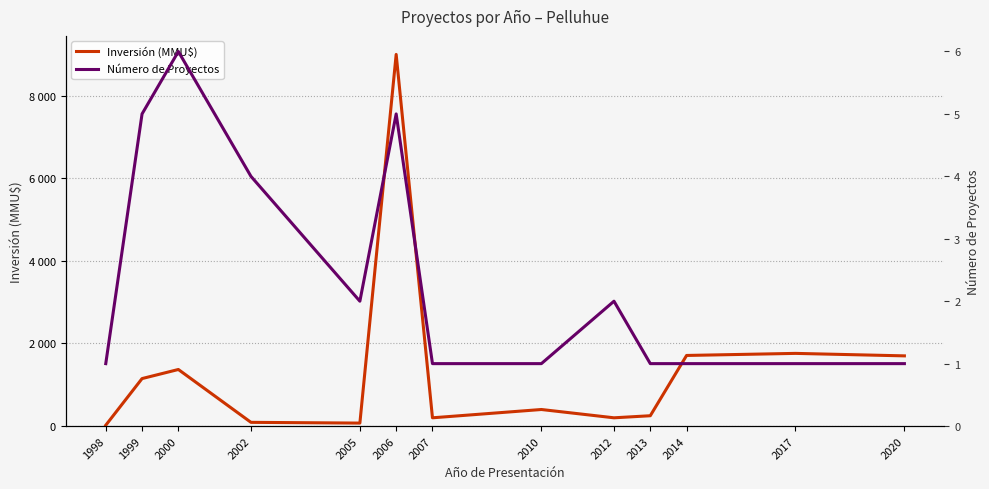

What is the sum of the Inversión (MMU$) values at 2017 and 2002?

1850